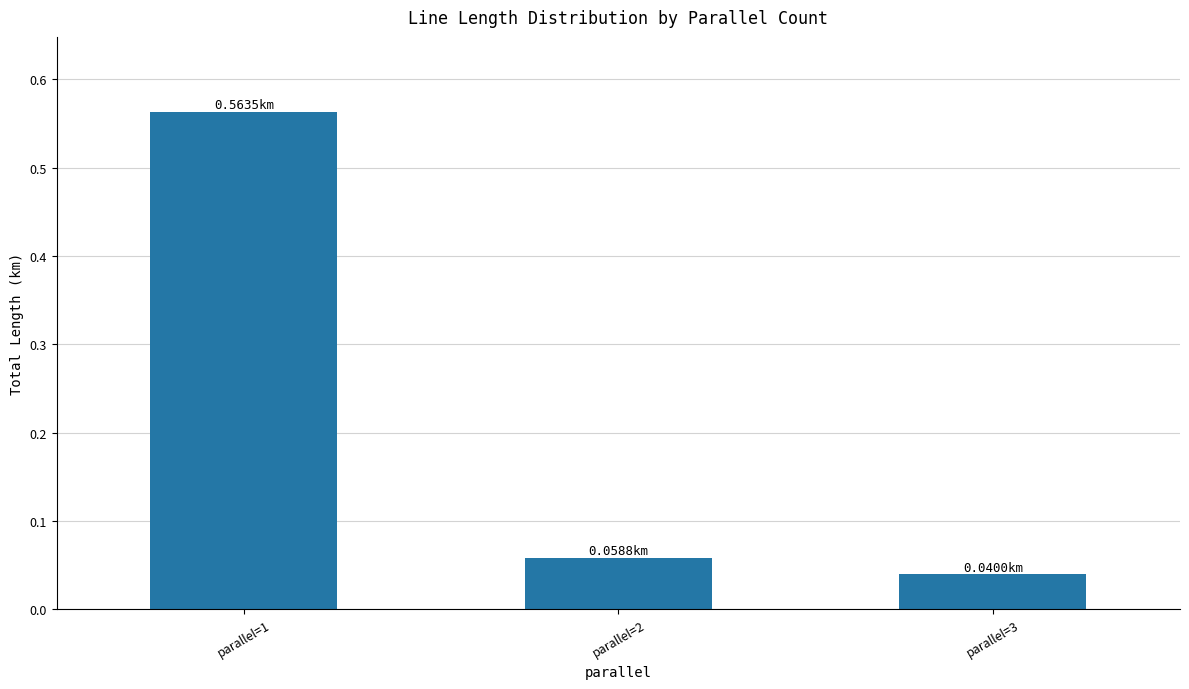

Does the chart contain stacked bars?

No